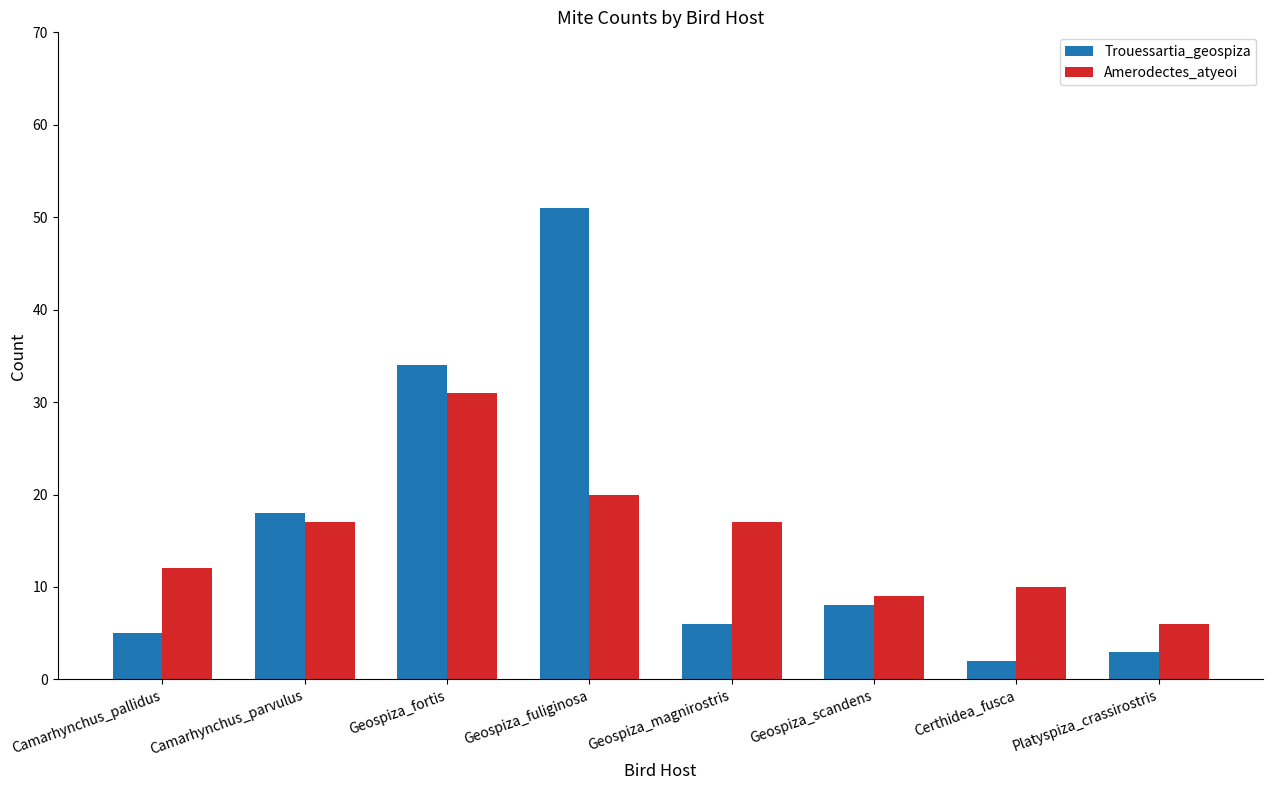

What position from the left is Certhidea_fusca?

7